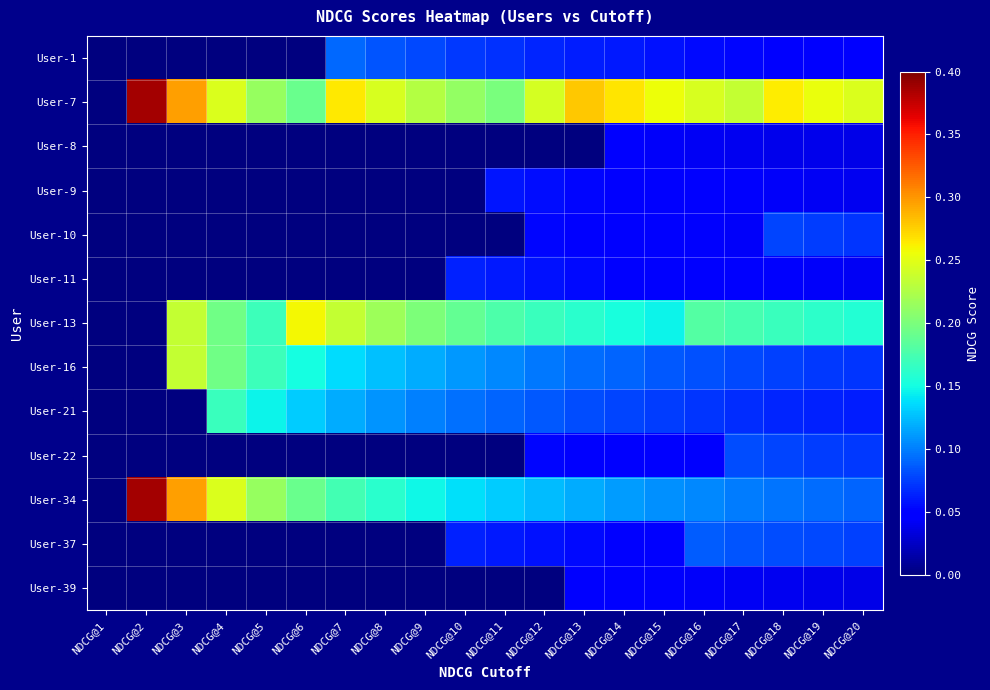

Between NDCG@16 and NDCG@3, which is larger?

NDCG@16